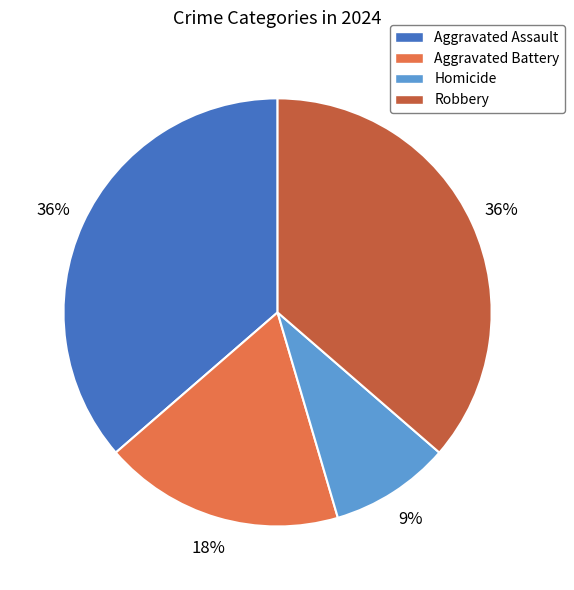

Which slice is the smallest?

Homicide